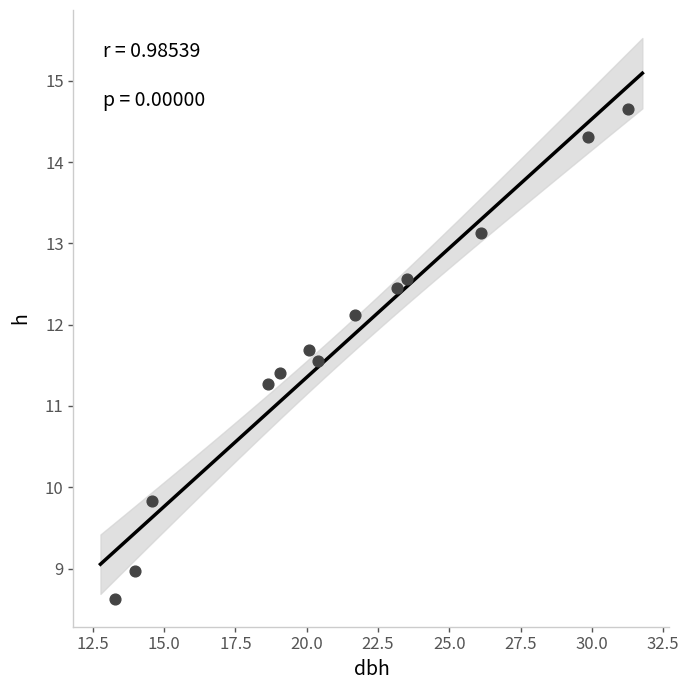

What is the range of Y values (max minus min)?

6.0